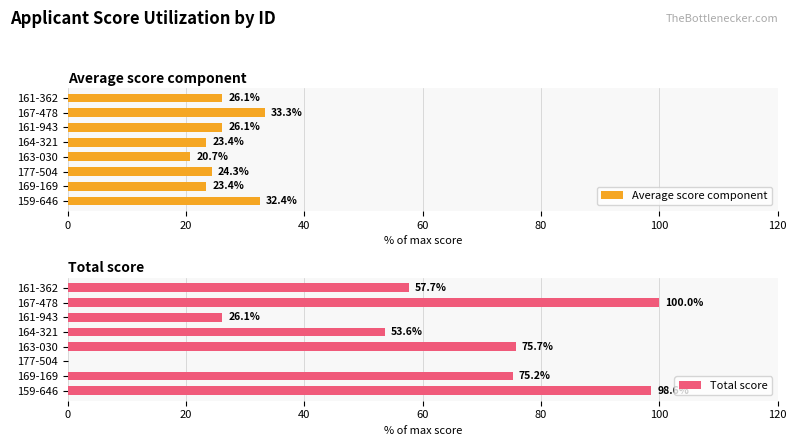

What value does the Average score component series have at 161-943?

26.1